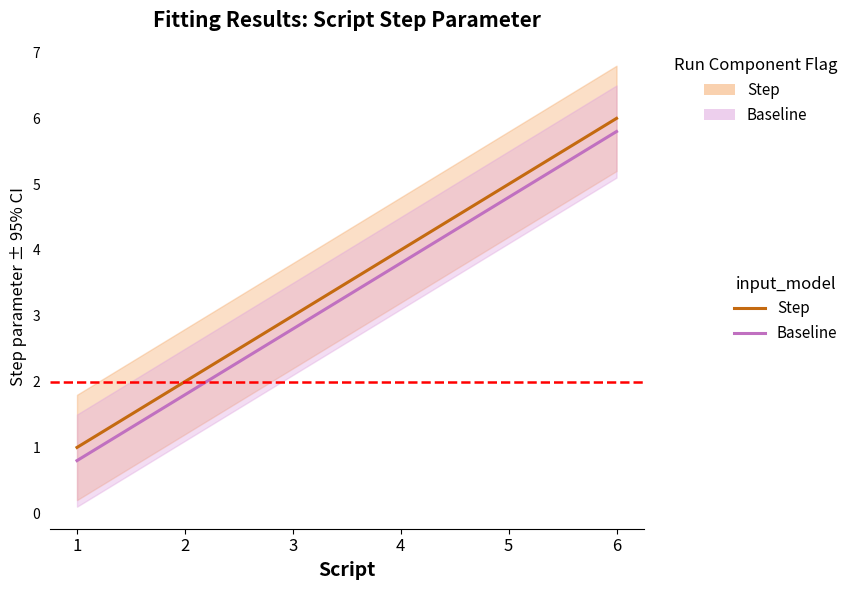

Reading right to left, extract all data points from this chart.

Step (line): 6.0	5.0	4.0	3.0	2.0	1.0
Baseline (line): 5.8	4.8	3.8	2.8	1.8	0.8